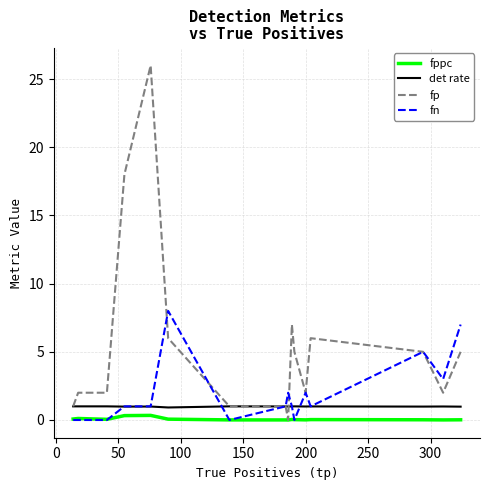

What is the maximum value for fn?

8.0